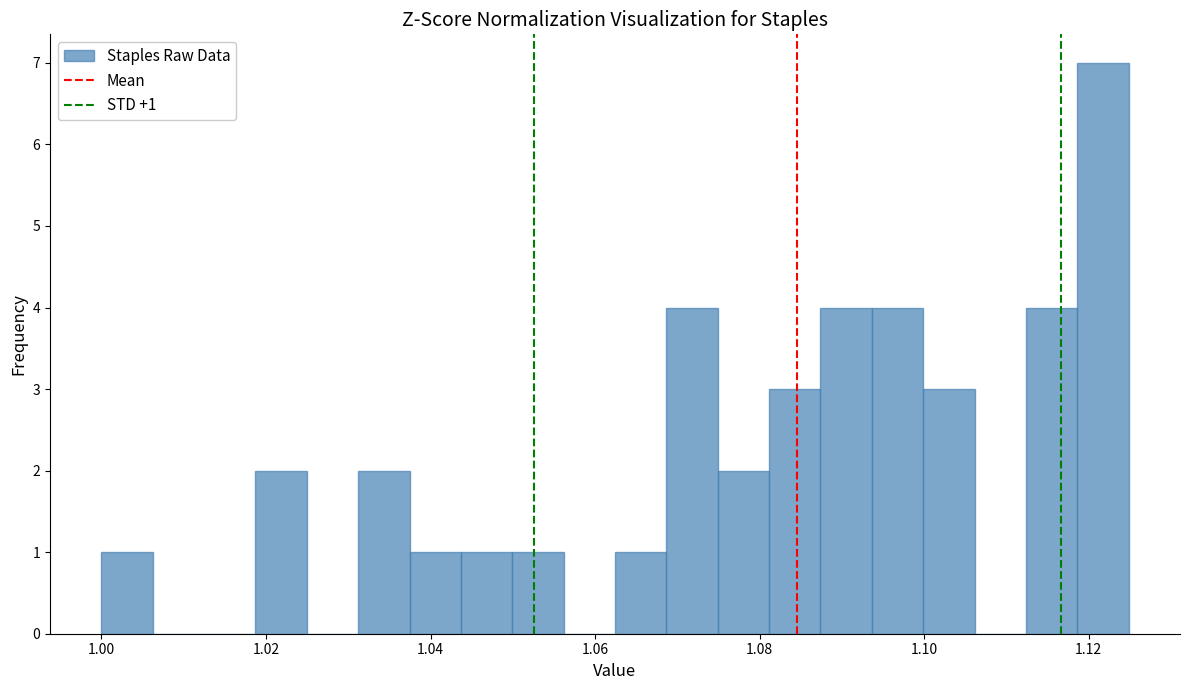

Around what value on the x-axis is the tallest bar? Give the approximate position of its centre, as read against the axis.

1.122